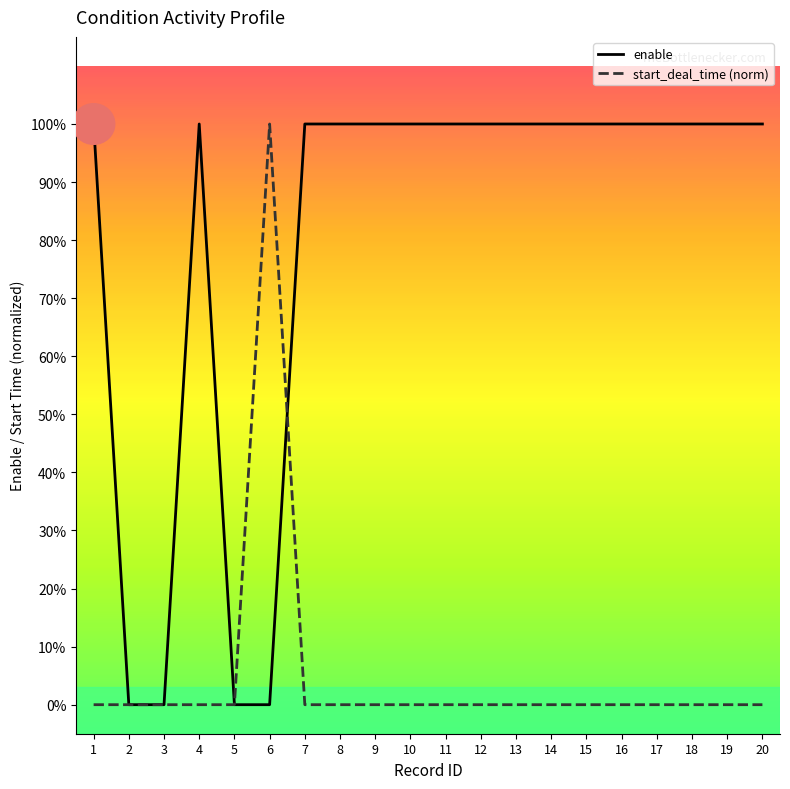

Does the chart display data point markers on the line(s)?

No